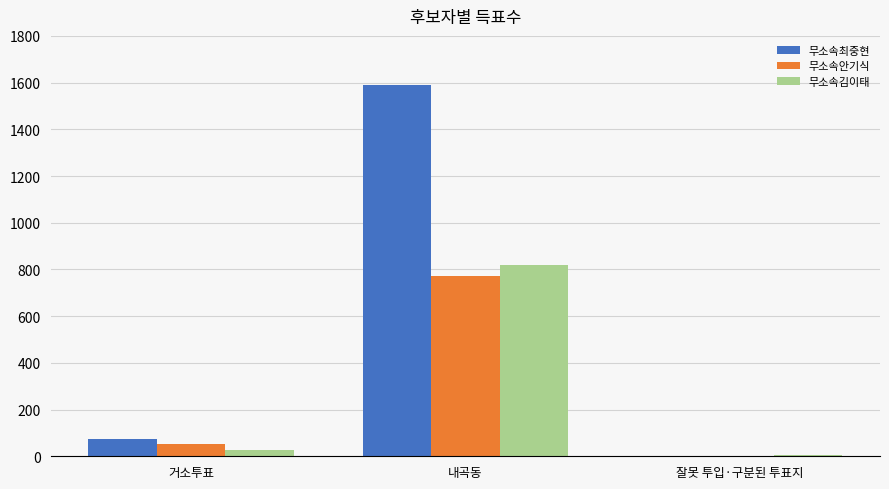

At which label does 무소속최중현 reach its peak?

내곡동